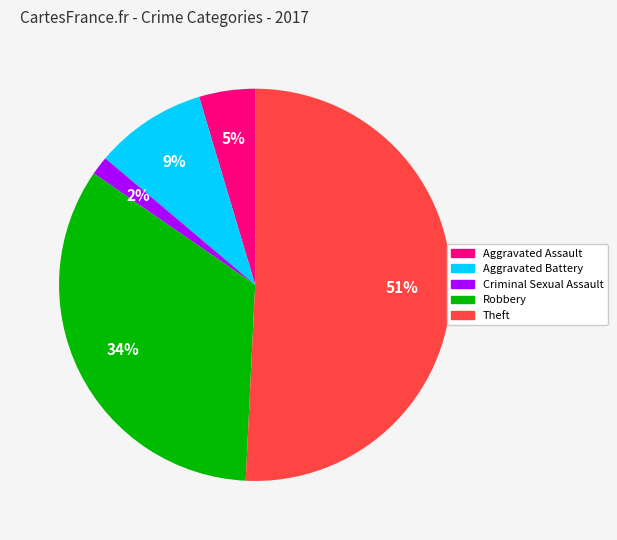

Is there any slice that represents more than half of the pie?

Yes